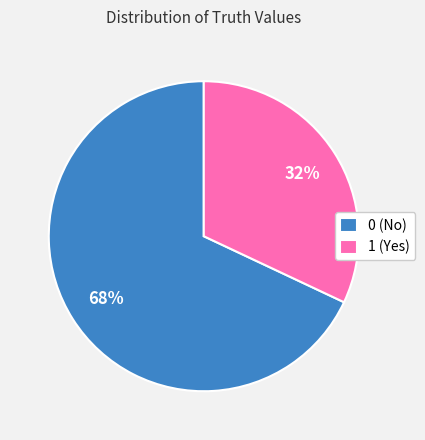

Is the sum of 1 and 0 greater than half?

Yes